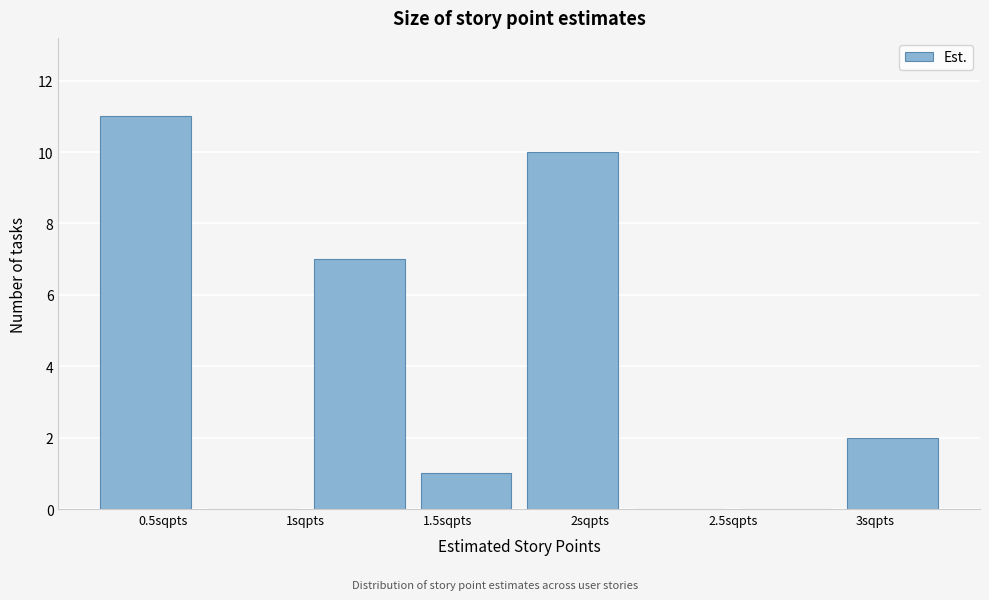

How tall is the bar that spans 2.875 to 3.250 on the x-axis? Neither the bar edges nor the heights are printed on the chart, so give them approximately, as read against the axes.

2